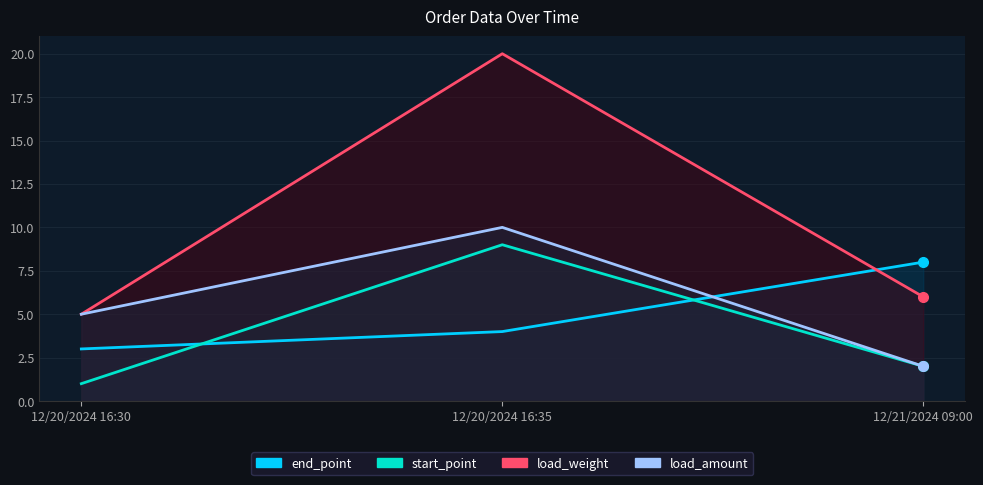

What is the minimum value for load_amount?

2